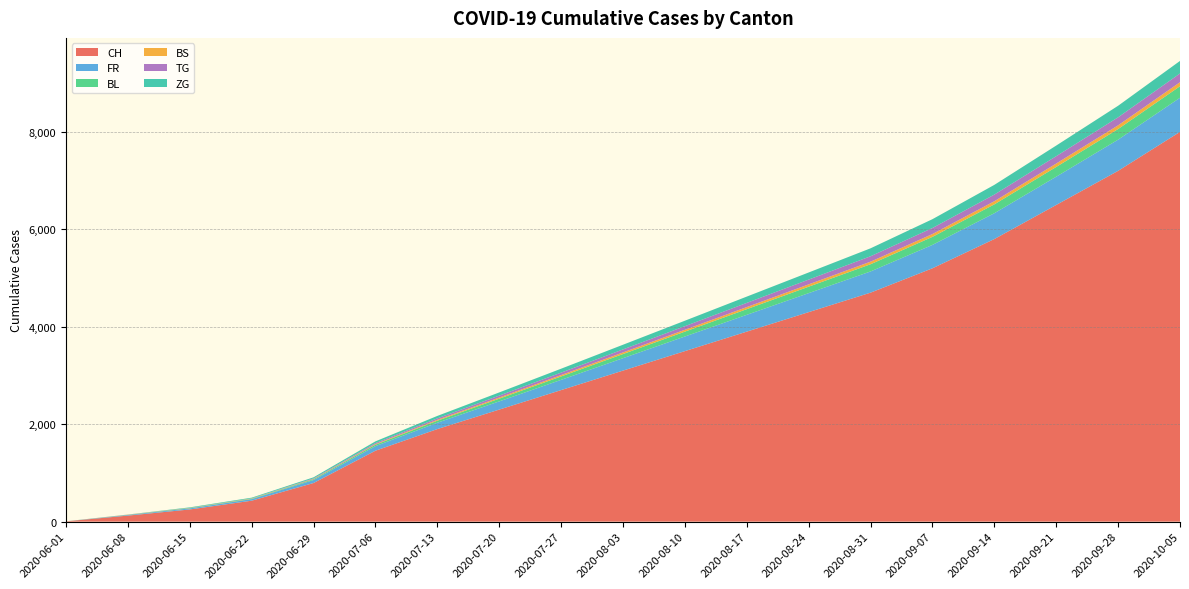

Reading left to right, list all the values displayed in this chart.

CH: 2020-06-01=6	2020-06-08=124	2020-06-15=250	2020-06-22=430	2020-06-29=793	2020-07-06=1456	2020-07-13=1900	2020-07-20=2300	2020-07-27=2700	2020-08-03=3100	2020-08-10=3500	2020-08-17=3900	2020-08-24=4300	2020-08-31=4700	2020-09-07=5200	2020-09-14=5800	2020-09-21=6500	2020-09-28=7200	2020-10-05=8000
FR: 2020-06-01=0	2020-06-08=13	2020-06-15=22	2020-06-22=32	2020-06-29=61	2020-07-06=94	2020-07-13=130	2020-07-20=168	2020-07-27=210	2020-08-03=255	2020-08-10=300	2020-08-17=345	2020-08-24=390	2020-08-31=435	2020-09-07=480	2020-09-14=530	2020-09-21=580	2020-09-28=640	2020-10-05=700
BL: 2020-06-01=1	2020-06-08=3	2020-06-15=4	2020-06-22=7	2020-06-29=17	2020-07-06=29	2020-07-13=42	2020-07-20=56	2020-07-27=70	2020-08-03=85	2020-08-10=100	2020-08-17=116	2020-08-24=132	2020-08-31=148	2020-09-07=165	2020-09-14=182	2020-09-21=200	2020-09-28=218	2020-10-05=237
BS: 2020-06-01=0	2020-06-08=4	2020-06-15=5	2020-06-22=7	2020-06-29=7	2020-07-06=12	2020-07-13=18	2020-07-20=23	2020-07-27=28	2020-08-03=33	2020-08-10=38	2020-08-17=43	2020-08-24=48	2020-08-31=53	2020-09-07=58	2020-09-14=64	2020-09-21=70	2020-09-28=76	2020-10-05=82
TG: 2020-06-01=0	2020-06-08=1	2020-06-15=1	2020-06-22=2	2020-06-29=11	2020-07-06=21	2020-07-13=30	2020-07-20=40	2020-07-27=51	2020-08-03=62	2020-08-10=74	2020-08-17=86	2020-08-24=98	2020-08-31=111	2020-09-07=124	2020-09-14=137	2020-09-21=151	2020-09-28=165	2020-10-05=180
ZG: 2020-06-01=0	2020-06-08=1	2020-06-15=11	2020-06-22=14	2020-06-29=21	2020-07-06=36	2020-07-13=50	2020-07-20=65	2020-07-27=80	2020-08-03=96	2020-08-10=112	2020-08-17=129	2020-08-24=146	2020-08-31=163	2020-09-07=181	2020-09-14=199	2020-09-21=218	2020-09-28=237	2020-10-05=257